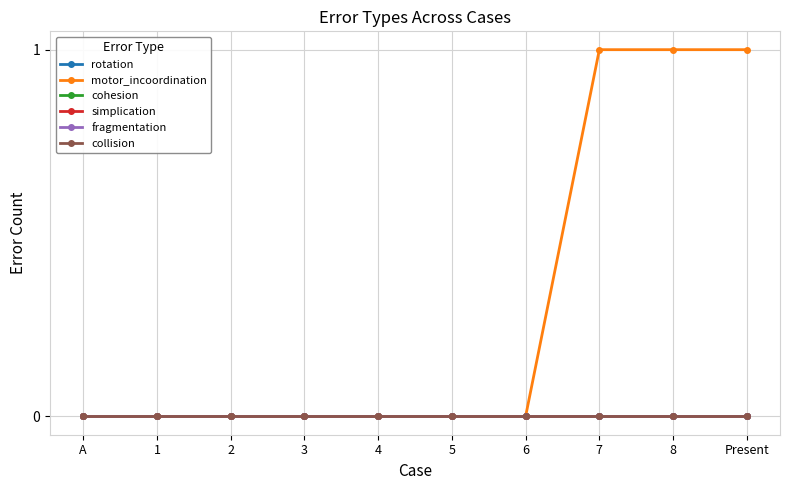

List the series in order of their peak value, highest first.

motor_incoordination, rotation, cohesion, simplication, fragmentation, collision